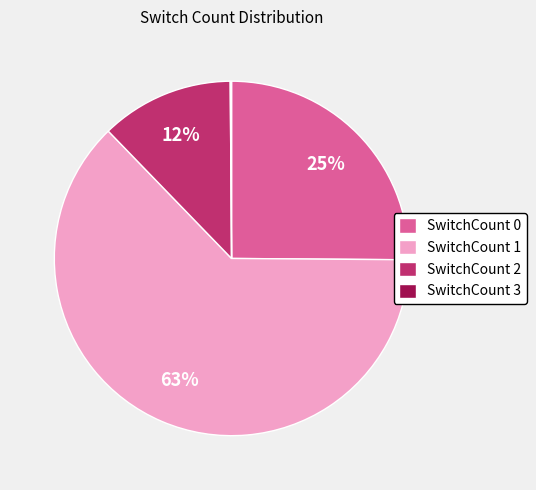

Is there any slice that represents more than half of the pie?

Yes